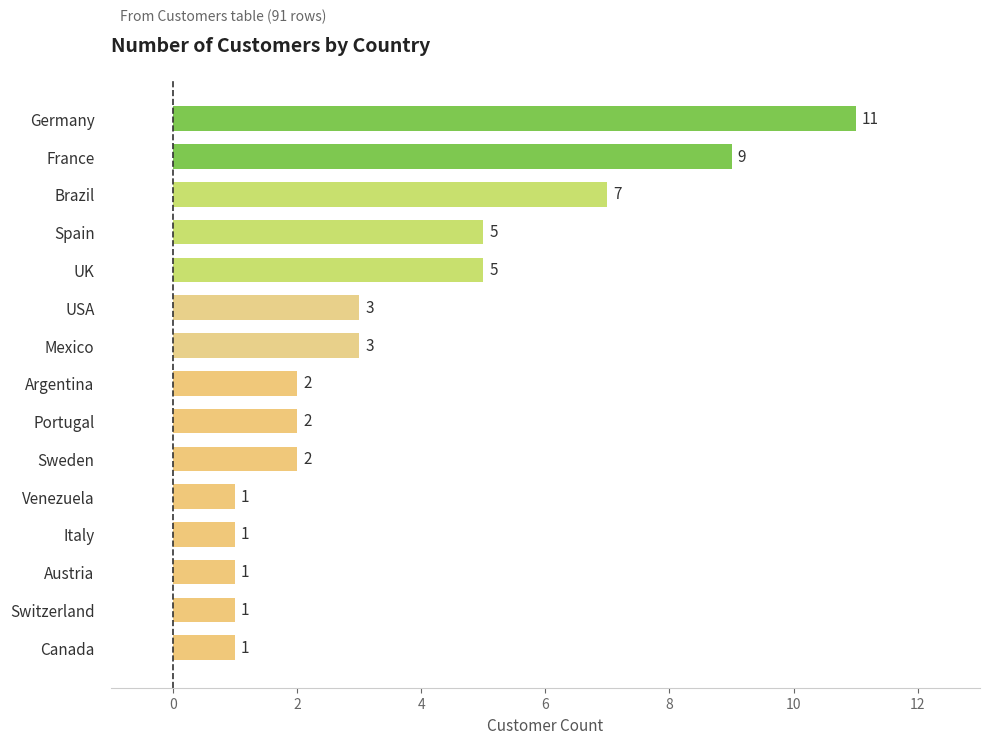

What is the approximate value at UK?

5